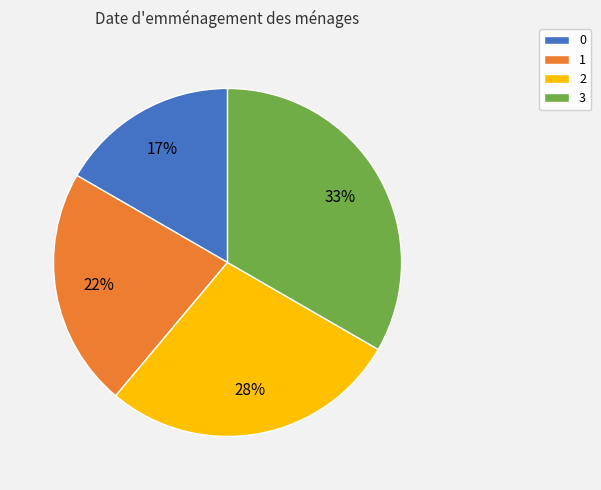

Rank the categories by value from highest to lowest.

3, 2, 1, 0